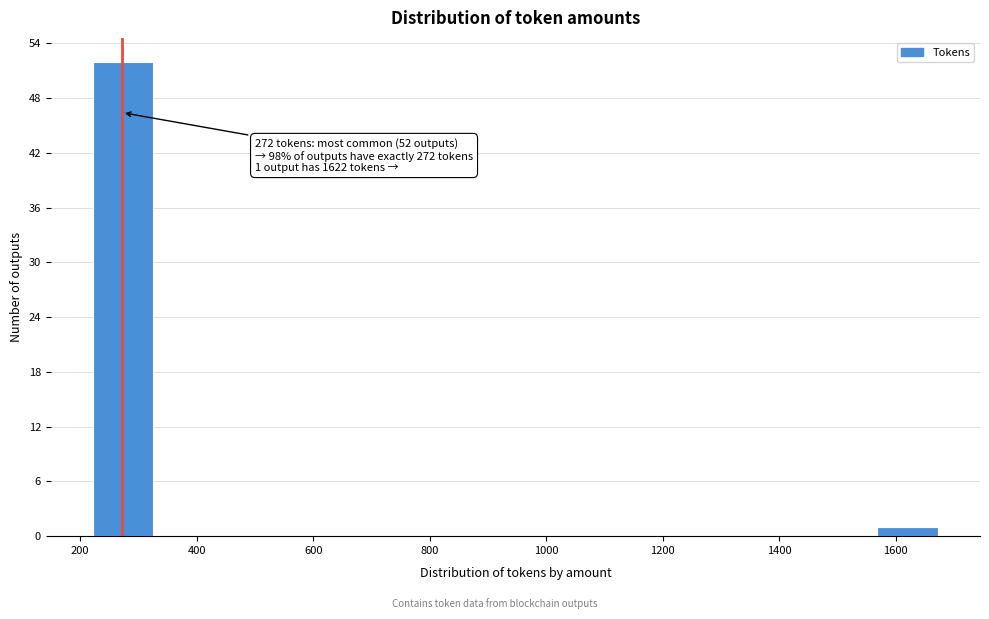

Which range on the x-axis has the tallest bar?

220 to 320